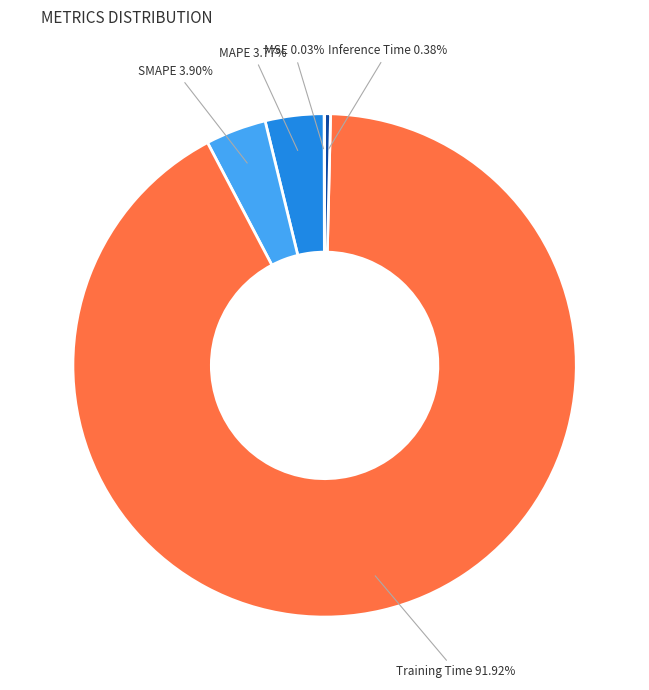

Which category has the biggest portion of the pie?

Training Time